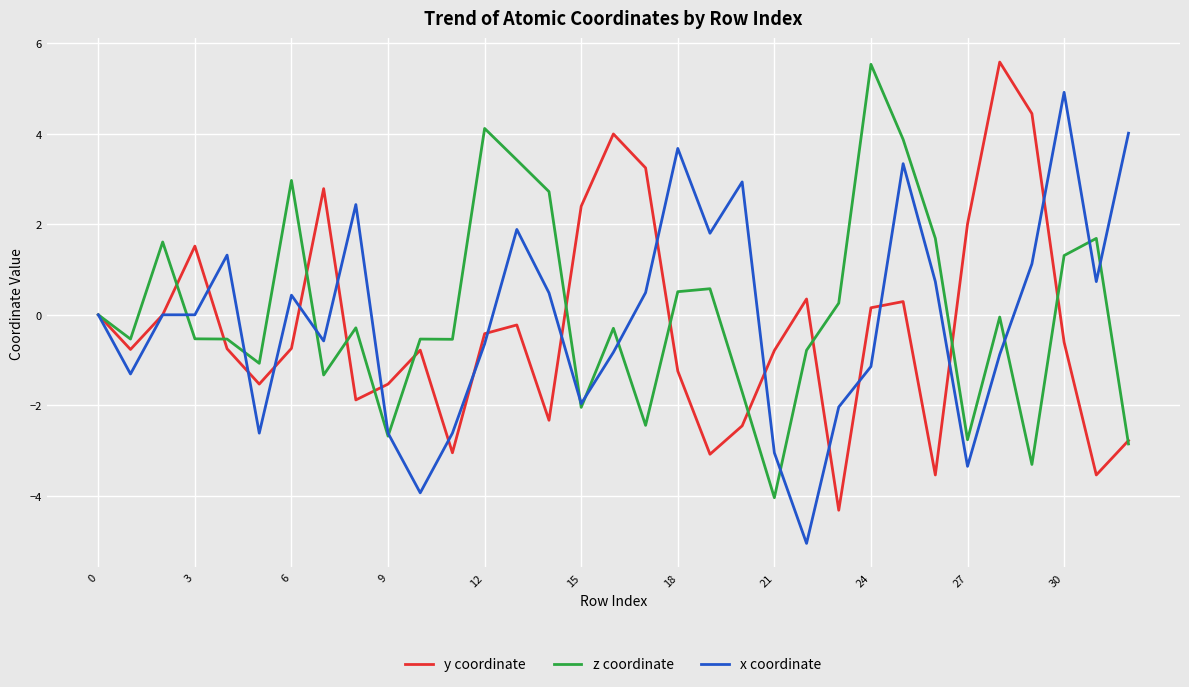

True or false: y coordinate and z coordinate intersect in this chart.

True